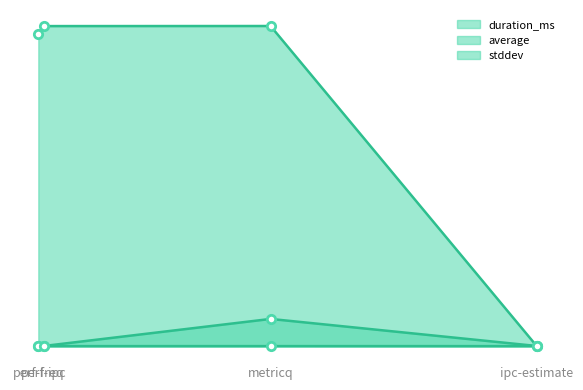

What is the average value of the duration_ms series?

2976.8